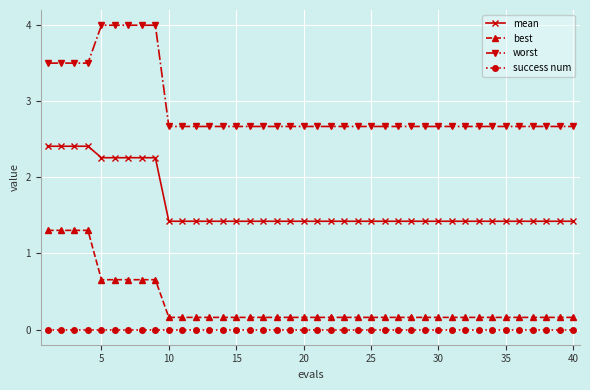

True or false: worst and success num intersect in this chart.

False